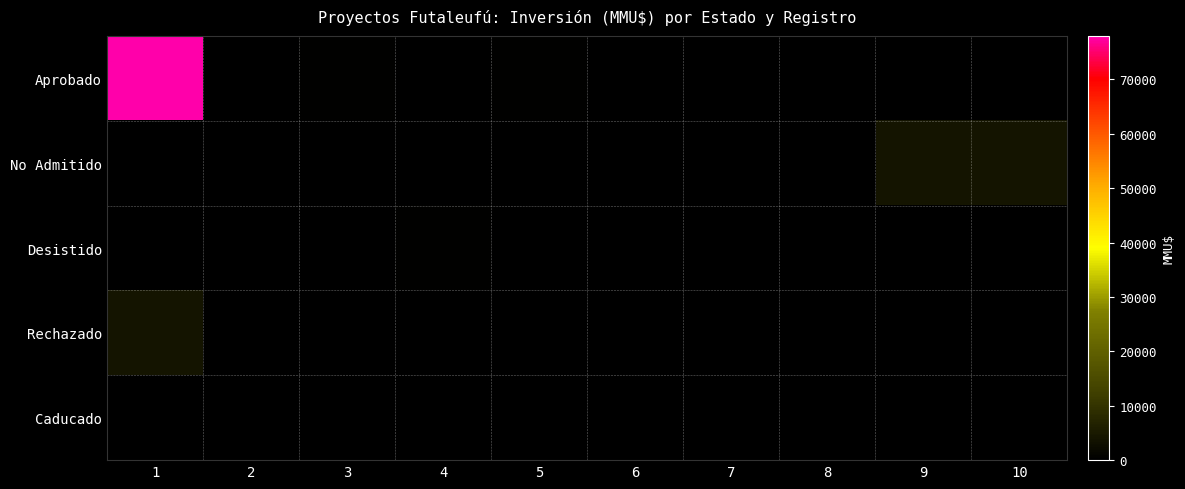

Reading left to right, list all the values displayed in this chart.

Aprobado: 1=78000	2=0	3=378	4=30	5=400	6=110	7=0	8=0	9=0	10=0
No Admitido: 1=2	2=100	3=22	4=234	5=10	6=300	7=200	8=285	9=4000	10=4000
Desistido: 1=0	2=200	3=200	4=370	5=0	6=0	7=0	8=0	9=0	10=0
Rechazado: 1=4000	2=0	3=0	4=0	5=0	6=0	7=0	8=0	9=0	10=0
Caducado: 1=285	2=0	3=0	4=0	5=0	6=0	7=0	8=0	9=0	10=0